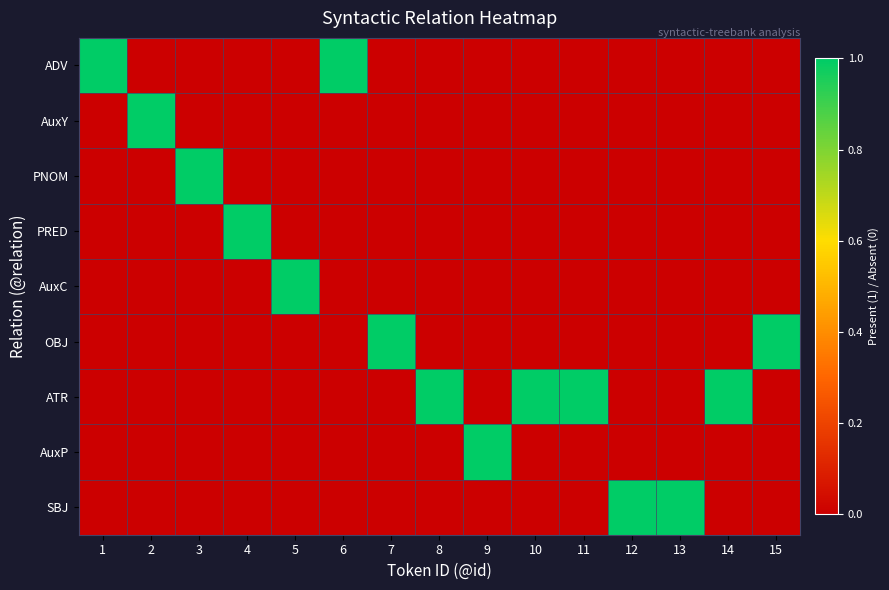

What is the maximum value shown in the chart?

1